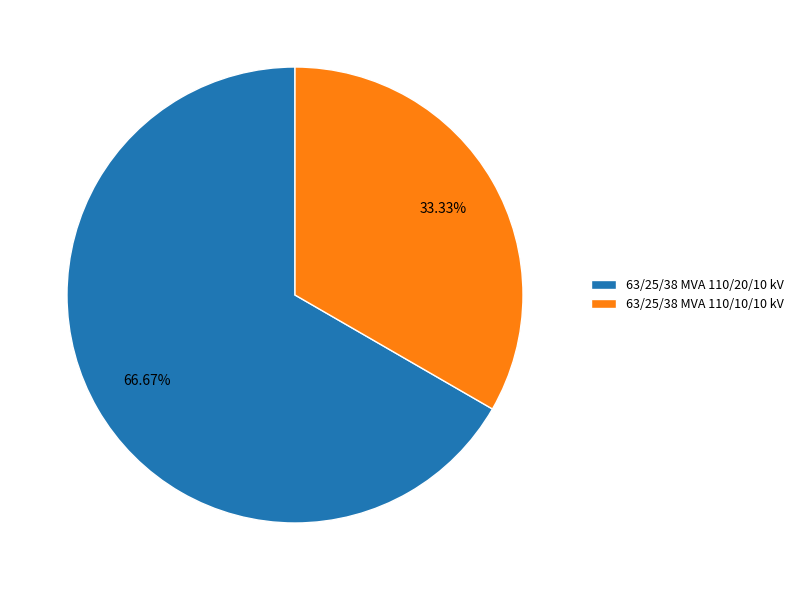

What percentage is the 63/25/38 MVA 110/20/10 kV slice, to the nearest percent?

67%